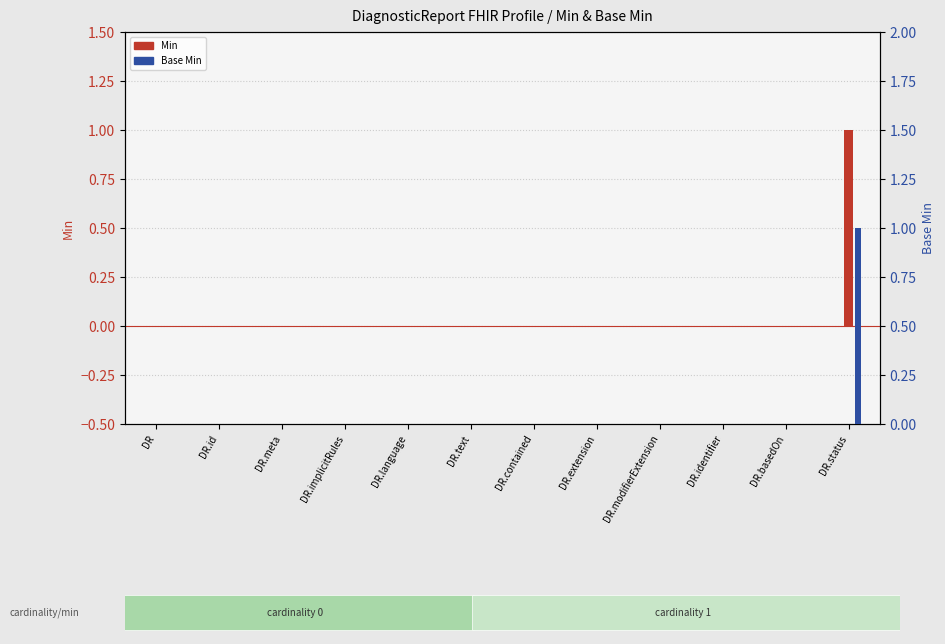

At how many categories does at least one series exceed 0?

1